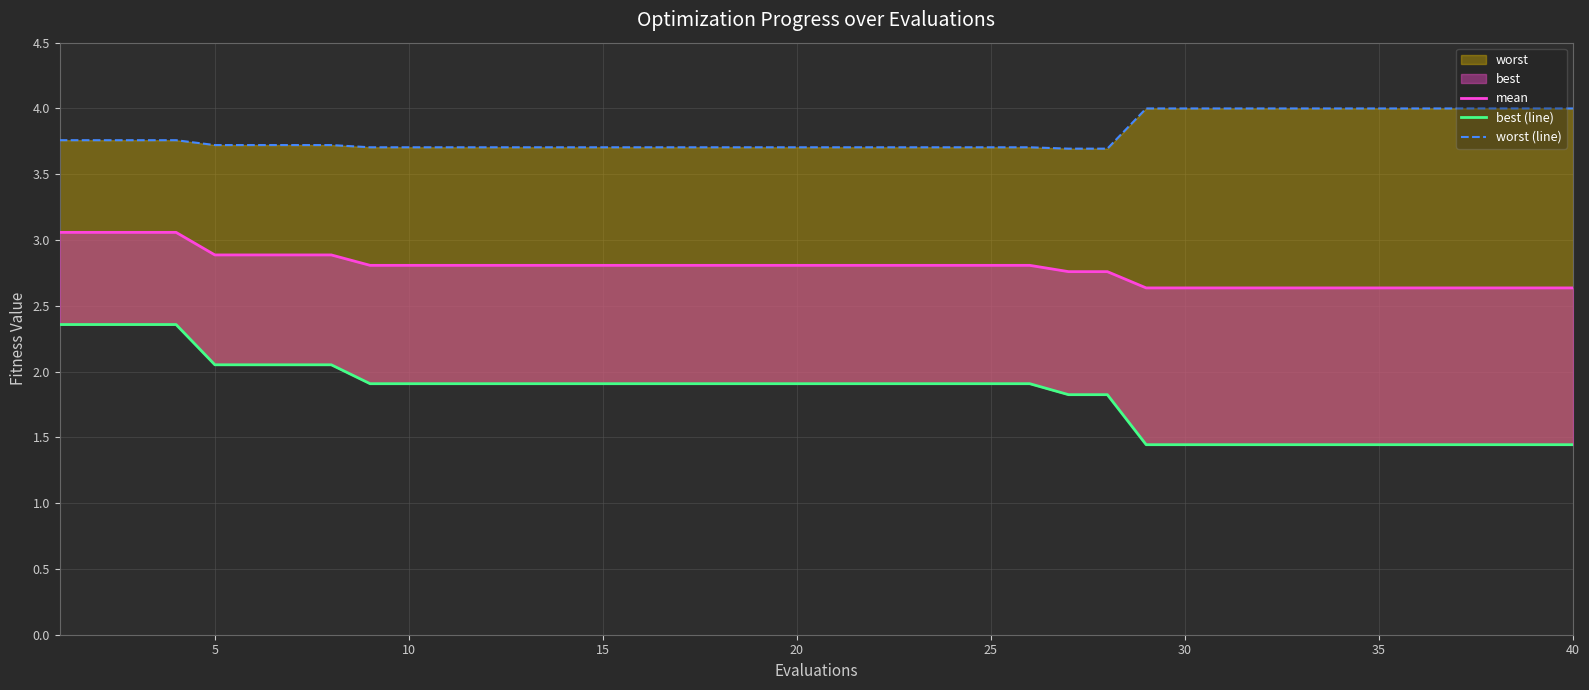

What is the minimum value for mean?

2.6